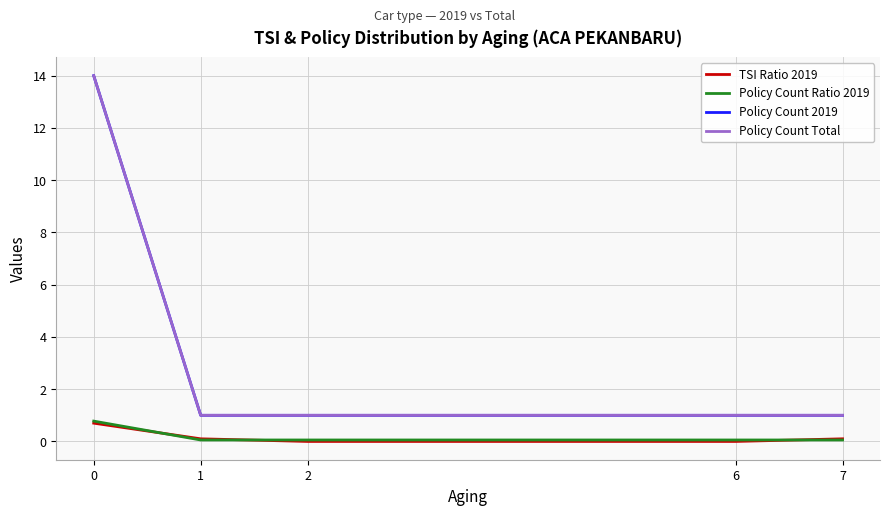

Does the chart display data point markers on the line(s)?

No